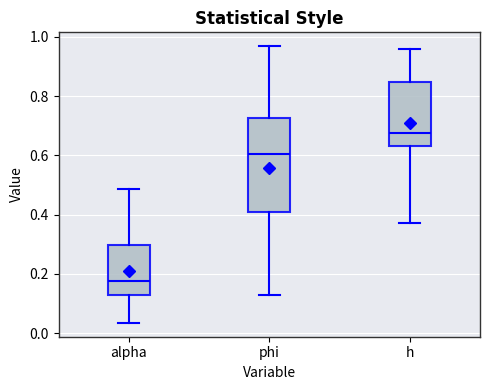

Where does the lower whisker of the box for h end on the y-axis? The values are not printed on the chart, so give them approximately, as read against the axis.

0.38